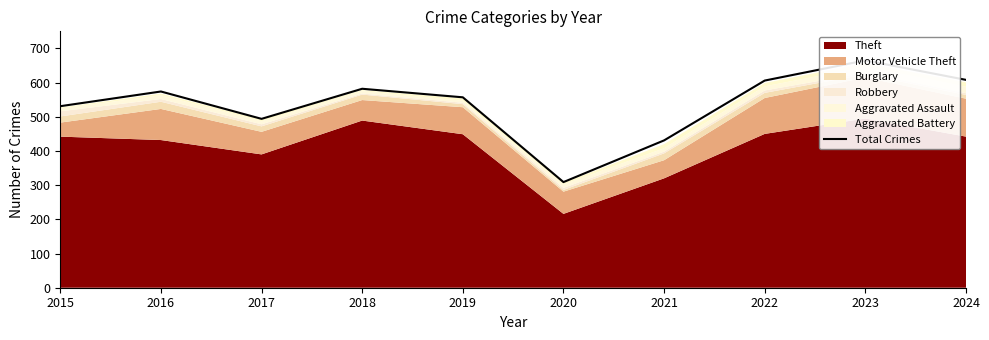

True or false: the data shows 385 at 2019.

False